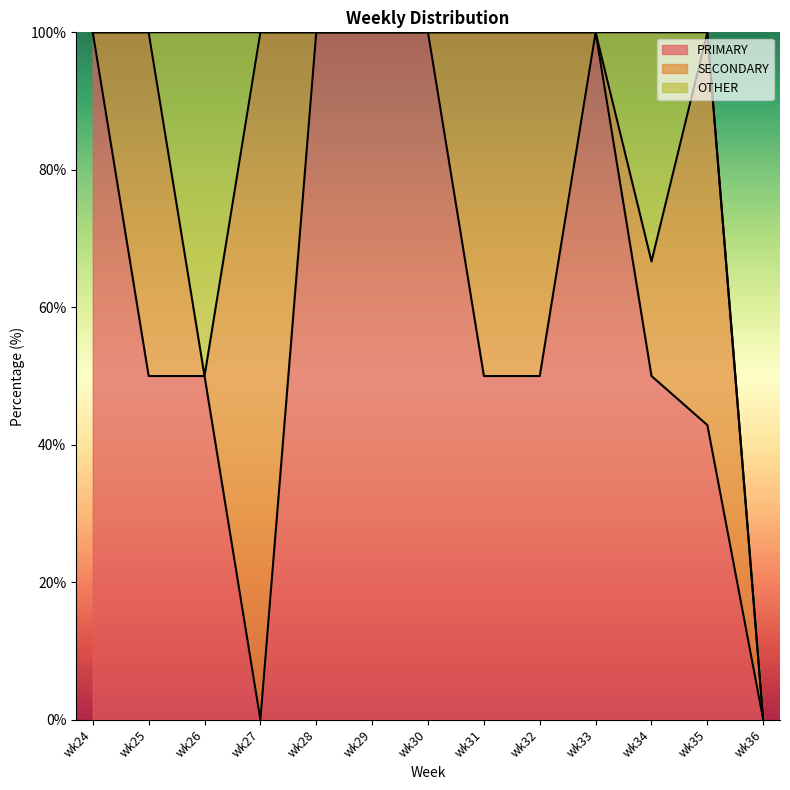

What is the sum of all SECONDARY values?

323.8